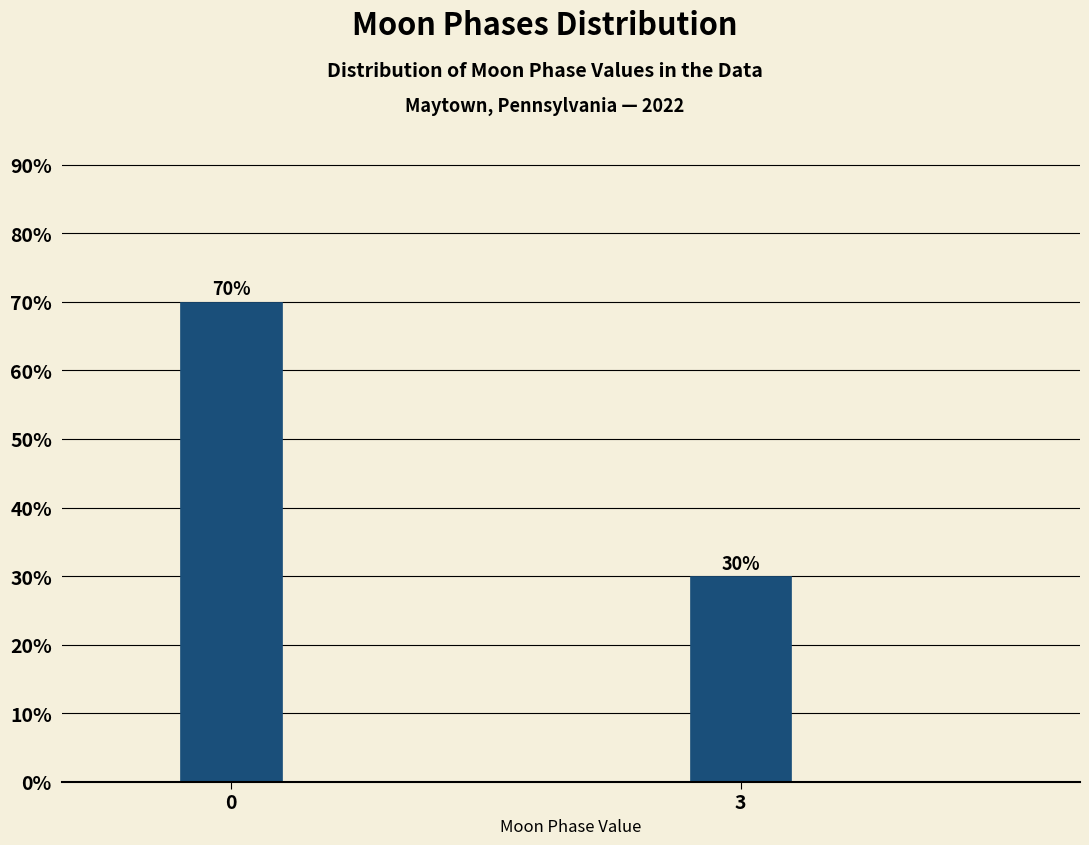

Reading left to right, what are all the values shown in this chart?

0=70	3=30